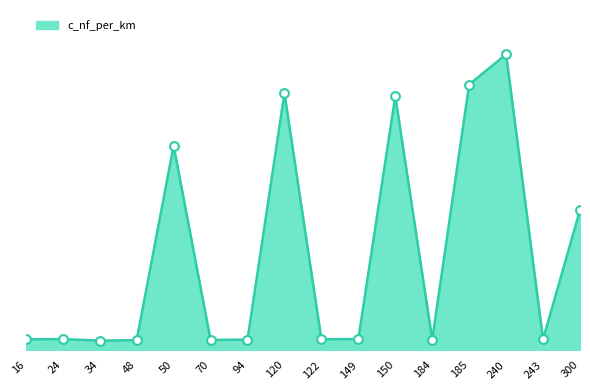

Does the chart have visible grid lines?

No